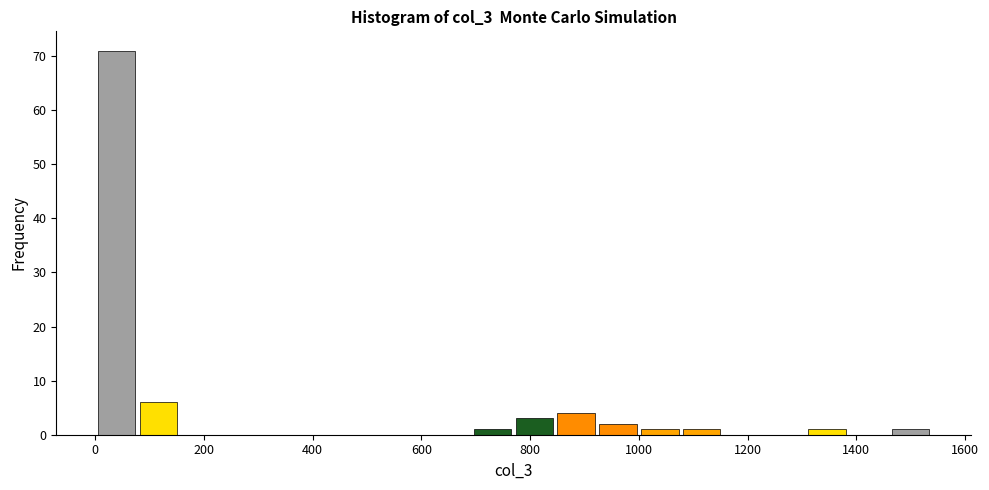

Read against the x-axis, roughly where is the centre of the tallest bar?

40